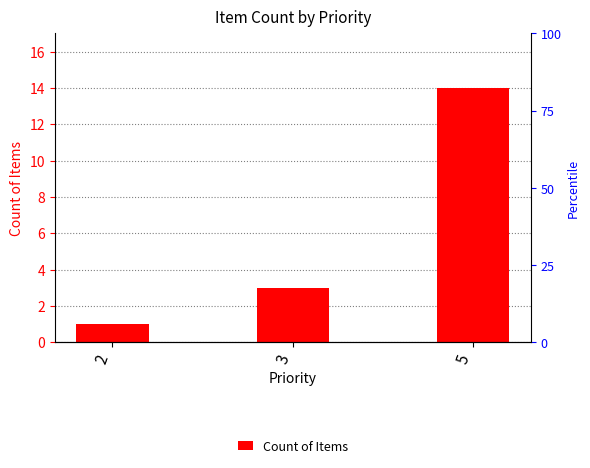

Reading left to right, list all the values displayed in this chart.

1	3	14